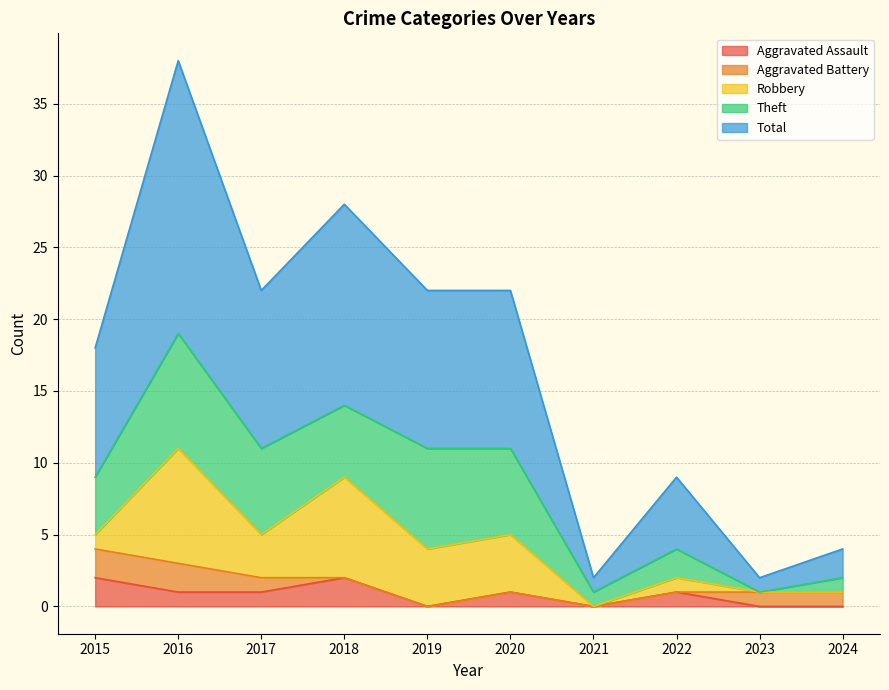

Which series has the widest spread of values?

Total